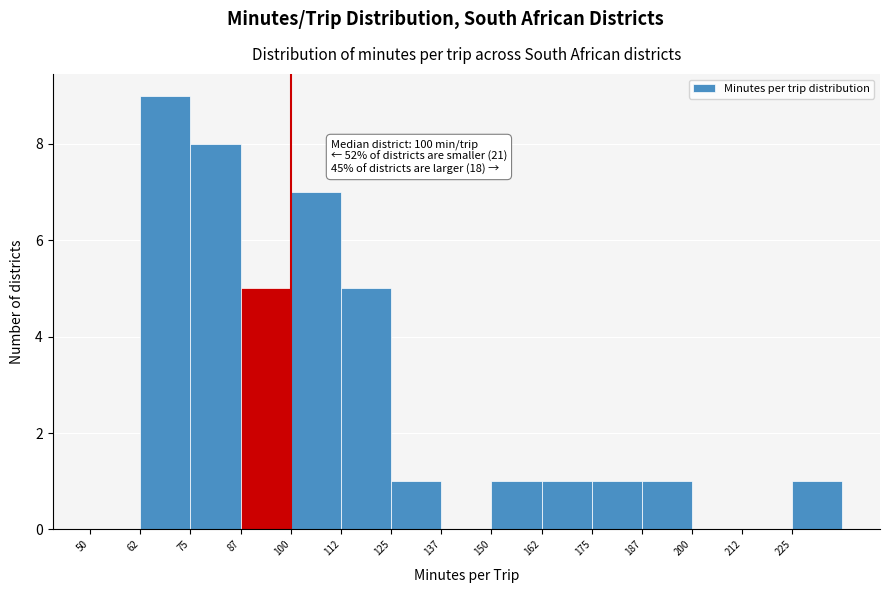

Which range on the x-axis has the tallest bar?

62.5 to 75.0